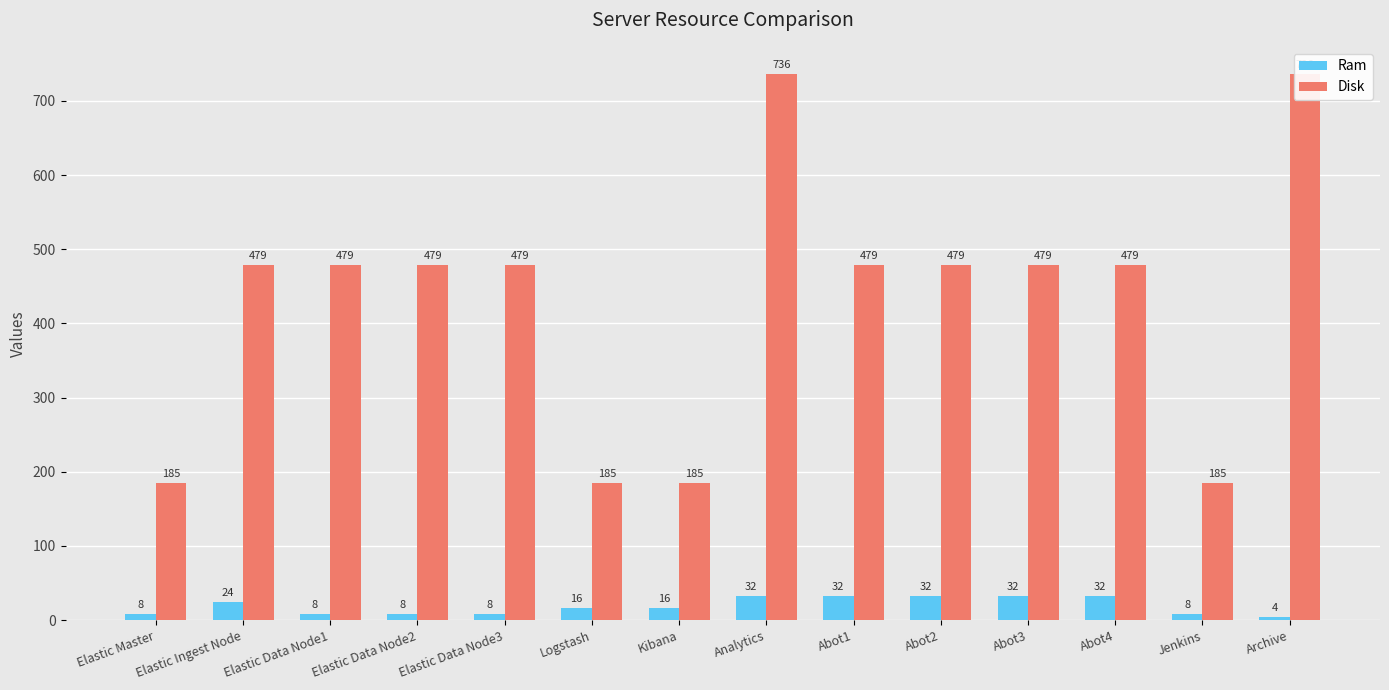

Is the value of Ram at Elastic Master greater than the value of Disk at Elastic Data Node3?

No